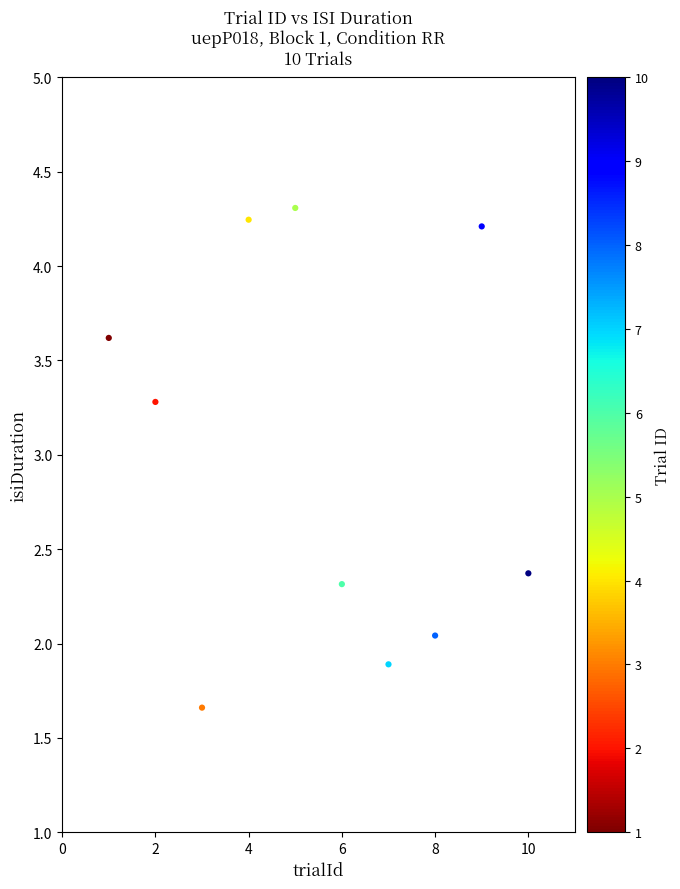

What is the average Y value?

3.0